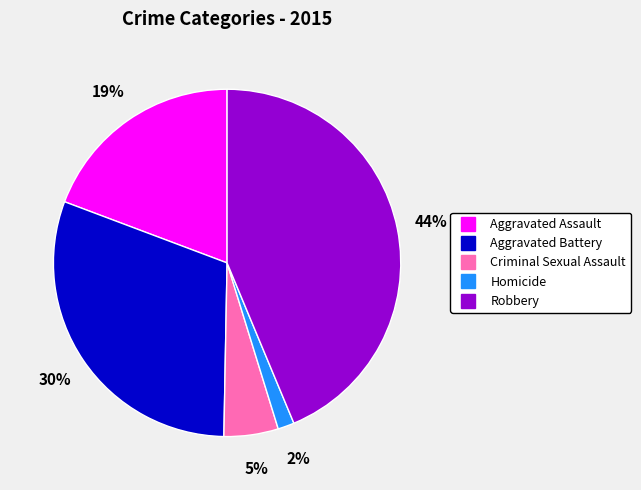

Is there any slice that represents more than half of the pie?

No